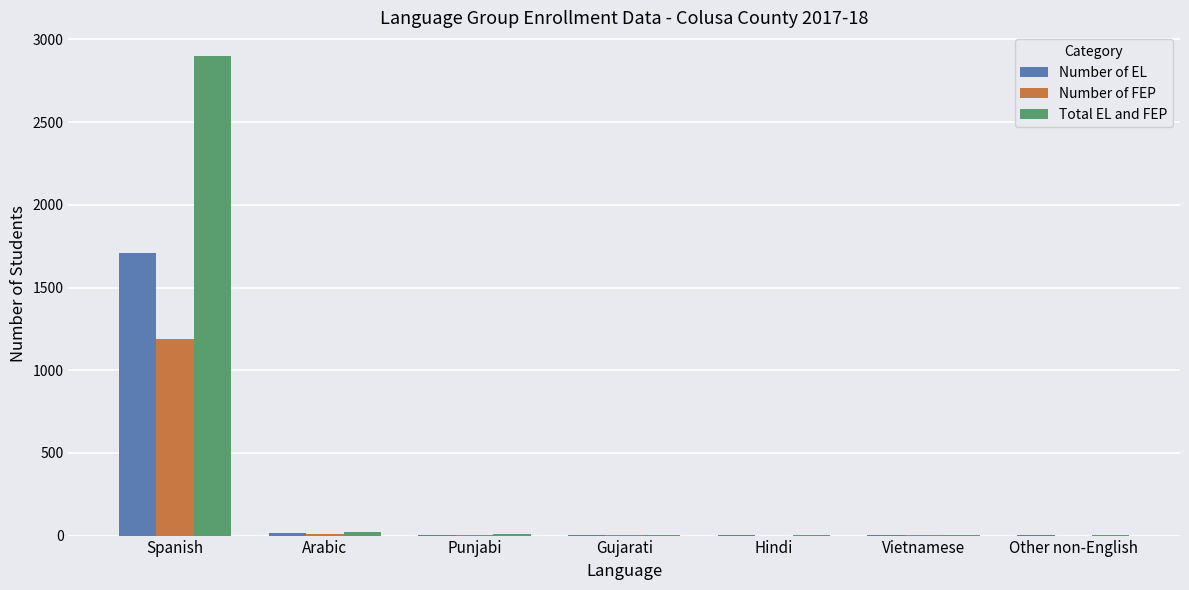

What is the total value across all series at Spanish?

5796